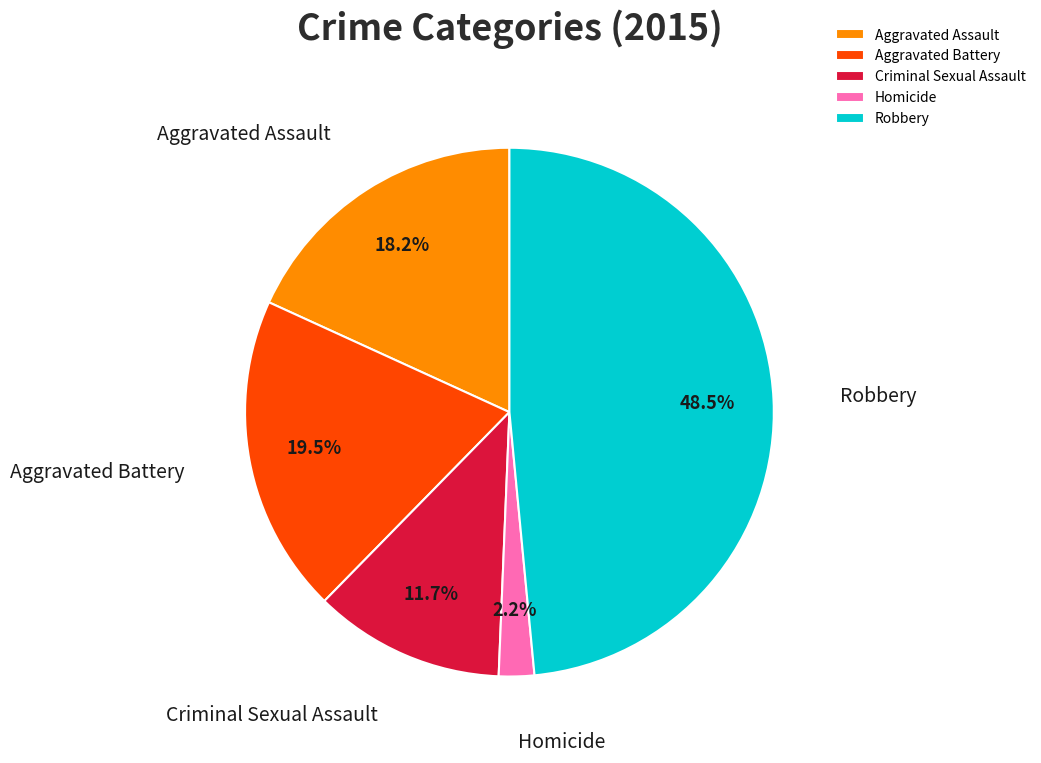

How much of the chart is everything except Aggravated Battery?

80.5%